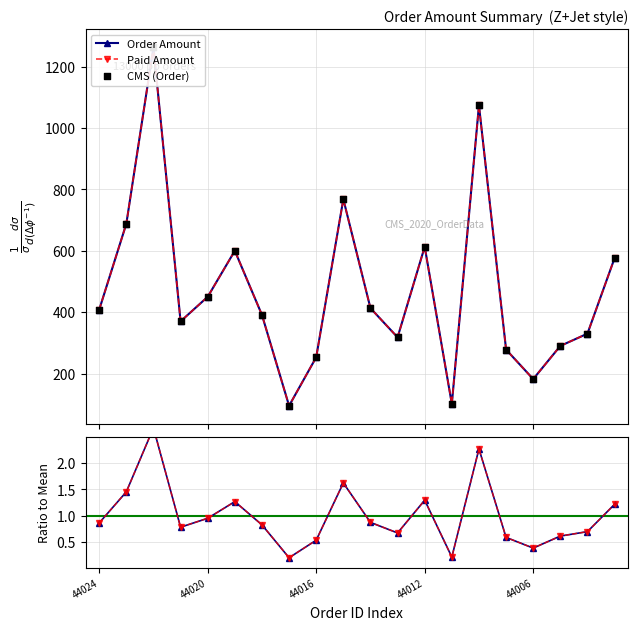

Which series has the largest total across all categories?

Order Amount